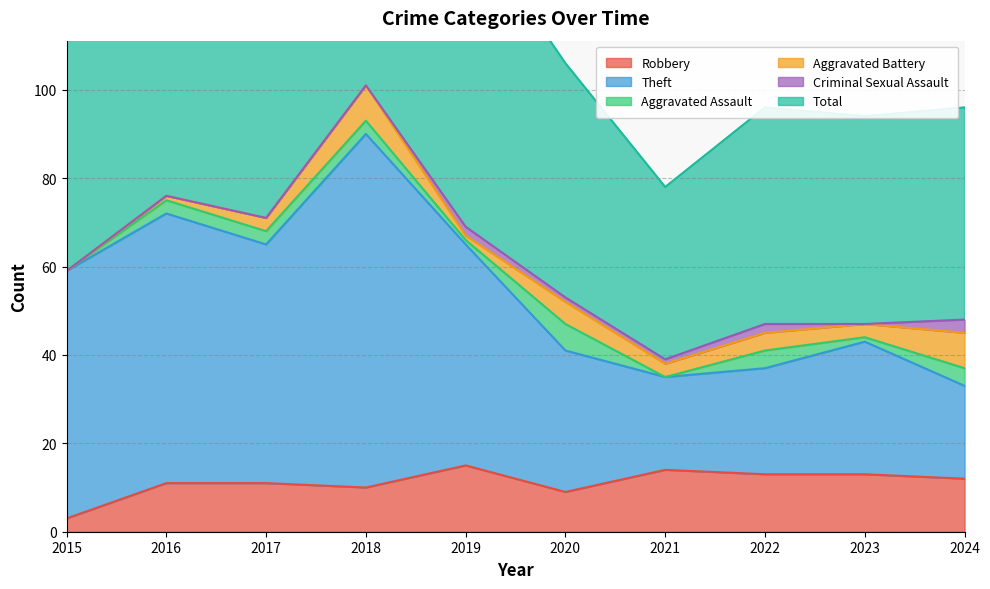

True or false: Total has a value of 180 at 2015.

False